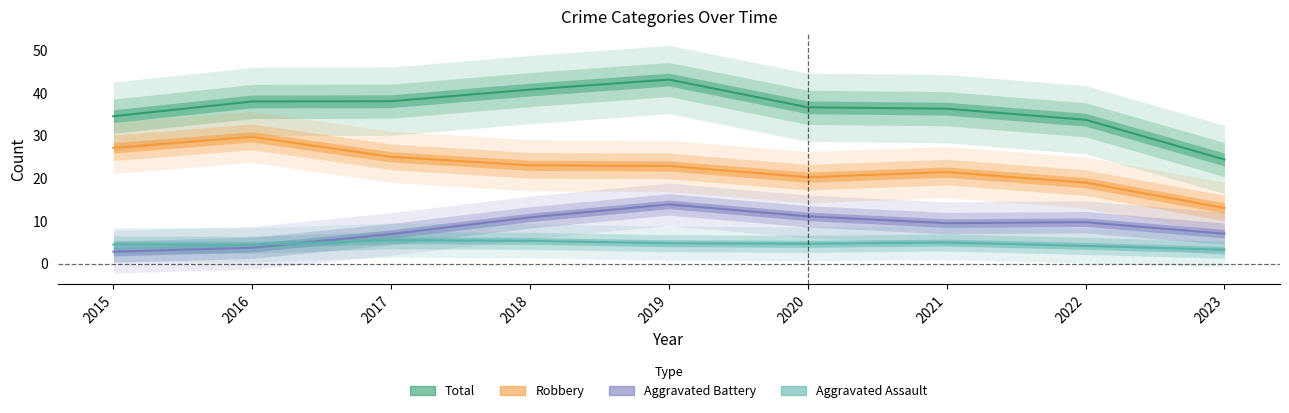

Rank the series at 2016 from highest to lowest value.

Total, Robbery, Aggravated Assault, Aggravated Battery